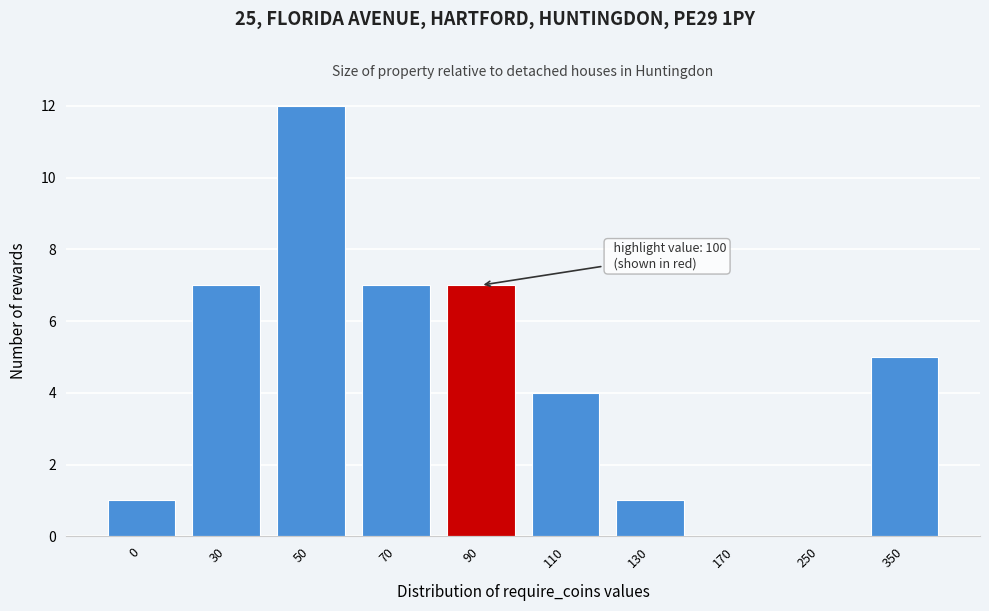

Reading right to left, transcribe all the data shown in this chart.

350=5	250=0	170=0	130=1	110=4	90=7	70=7	50=12	30=7	0=1